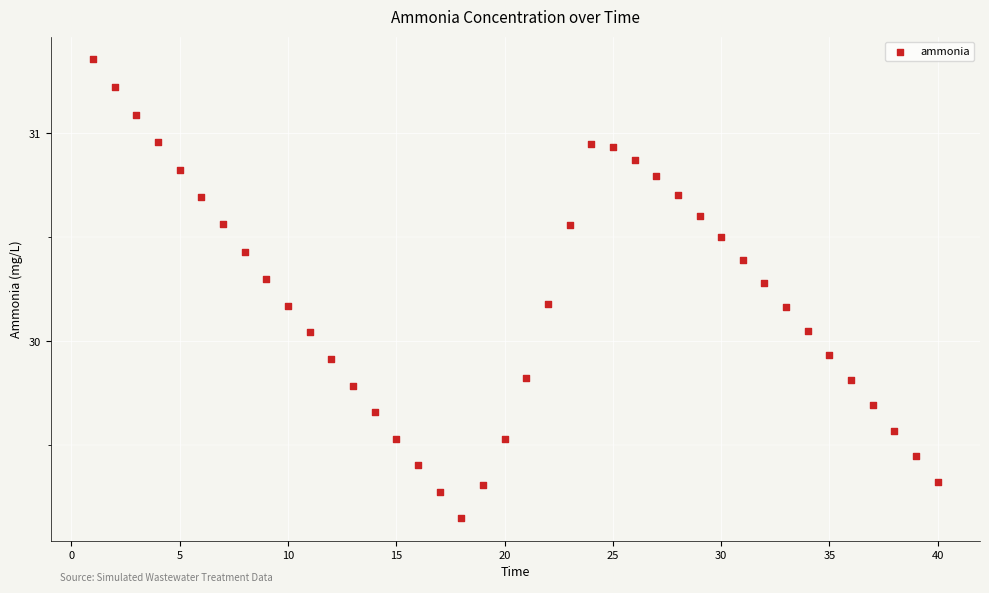

What is the range of Y values (max minus min)?

2.2